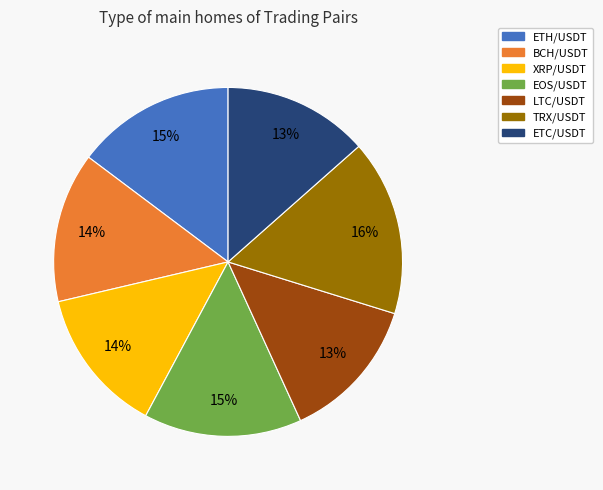

Which slice is the largest?

TRX/USDT